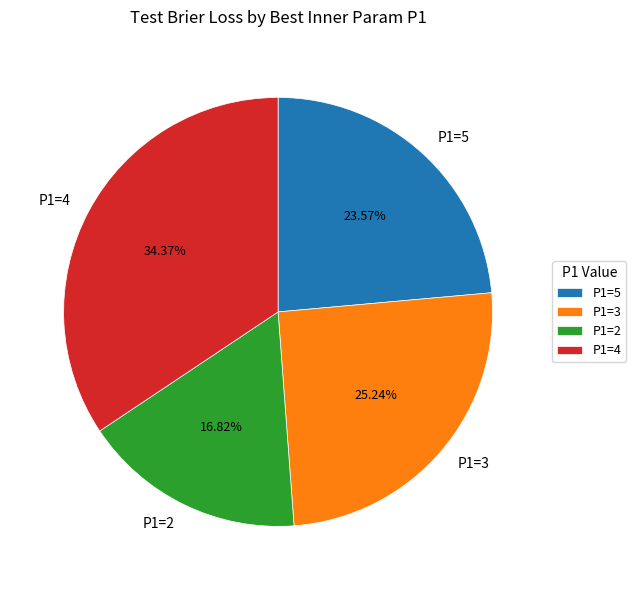

To the nearest percent, what is the average slice percentage?

25%